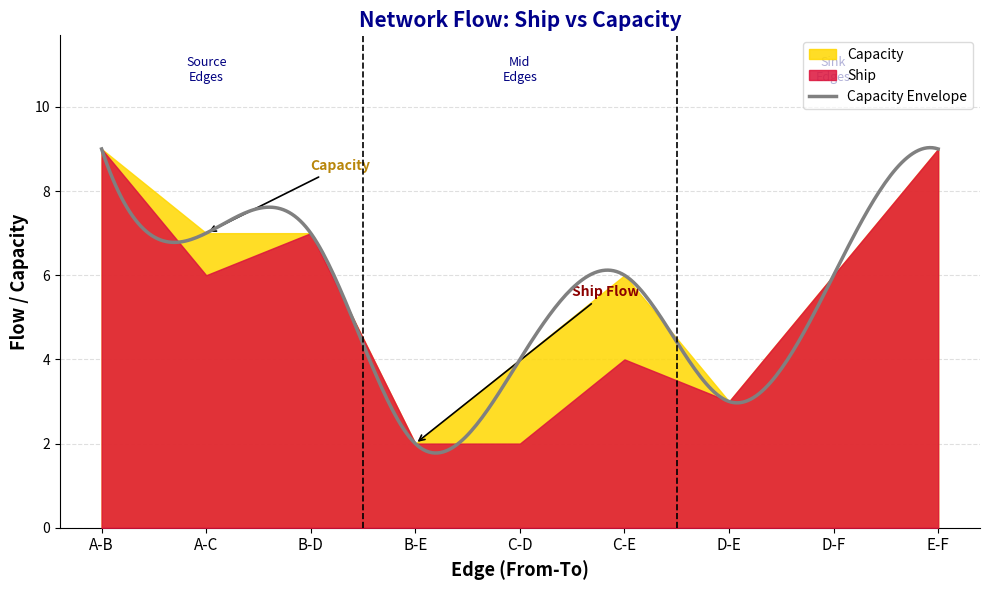

How many data points does each series have?

9